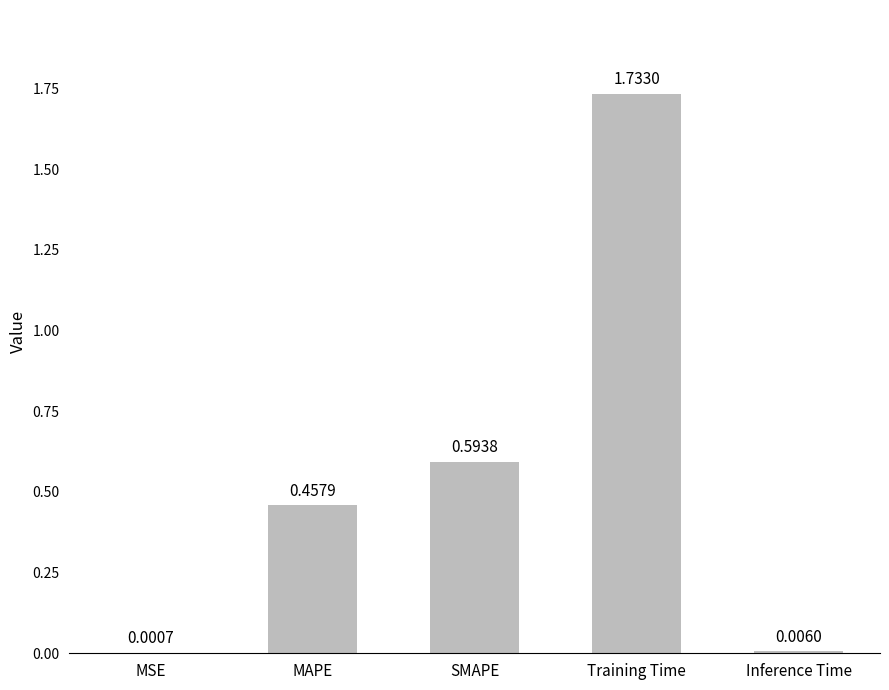

At which label is the value closest to 0?

MSE